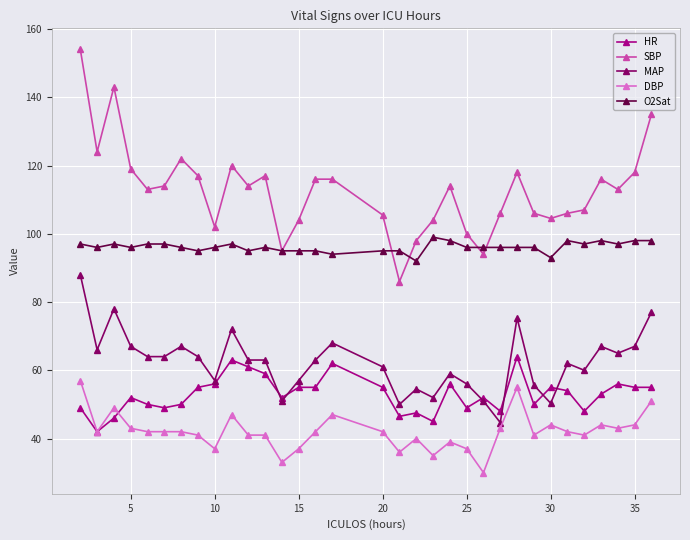

What is the minimum value for O2Sat?

92.0